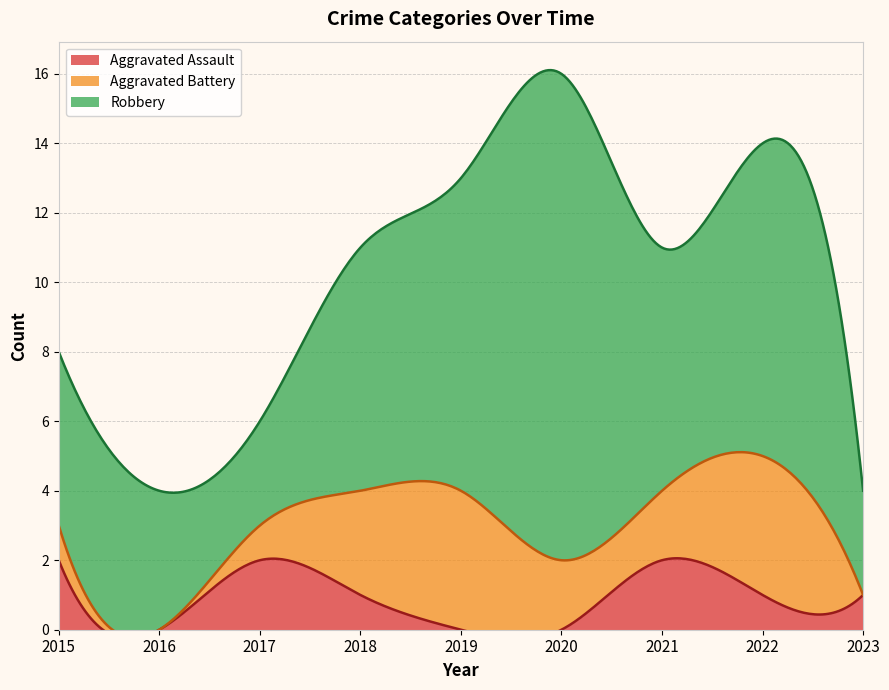

Between 2017 and 2018, which series saw the biggest shift?

Robbery